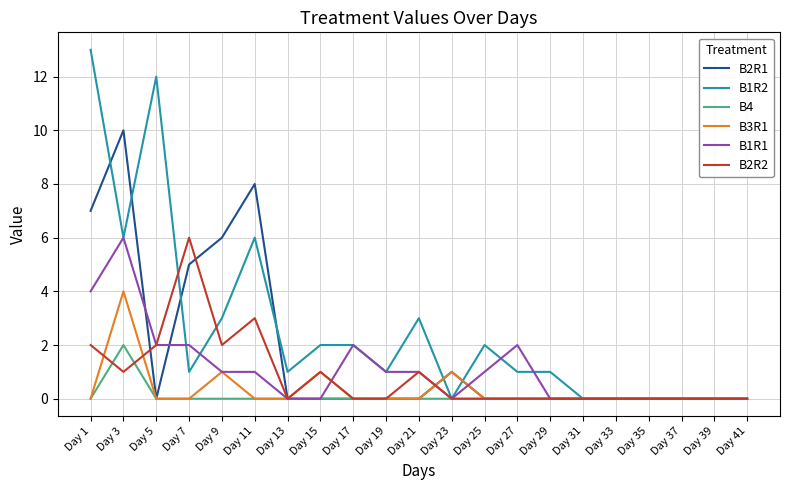

What is the maximum value shown in the chart?

13